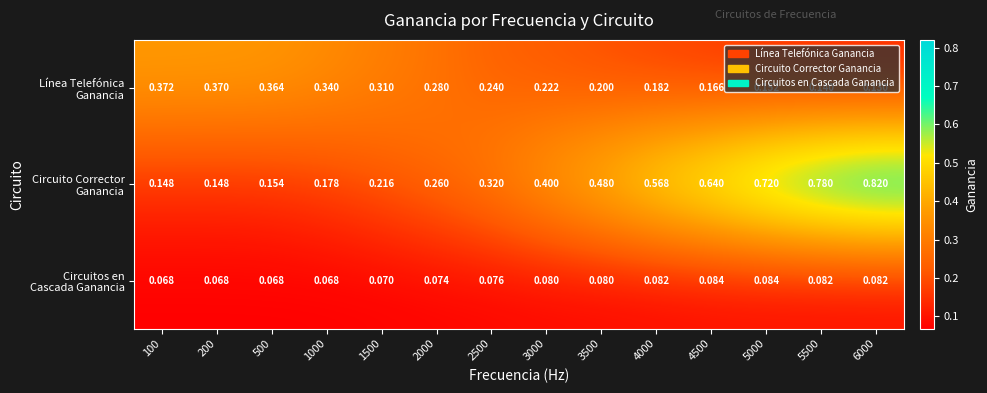

How many distinct data groups are displayed?

3